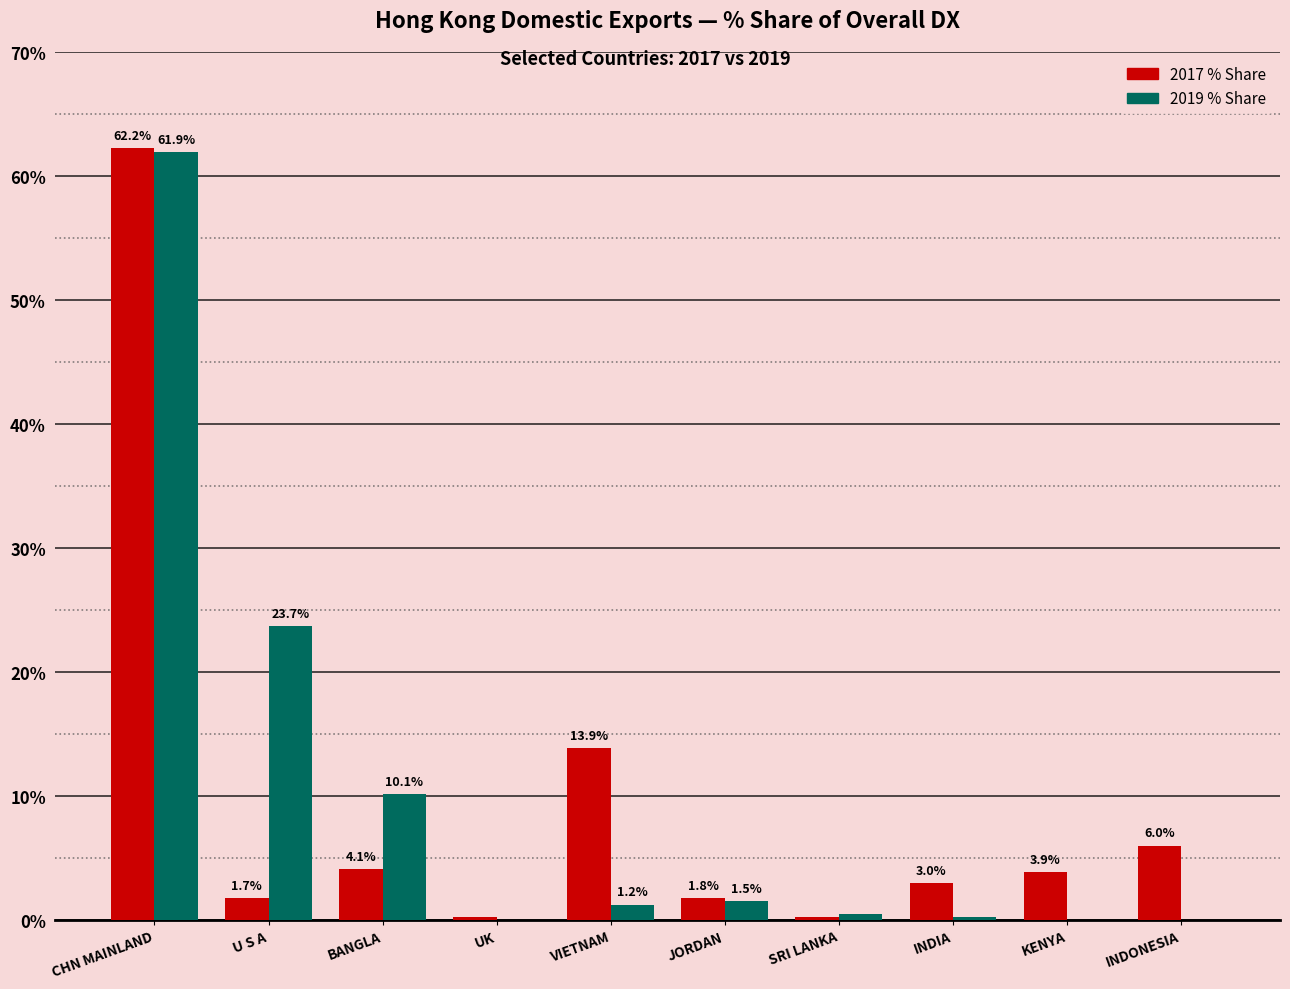

At which category is the sum across all series the highest?

CHN MAINLAND